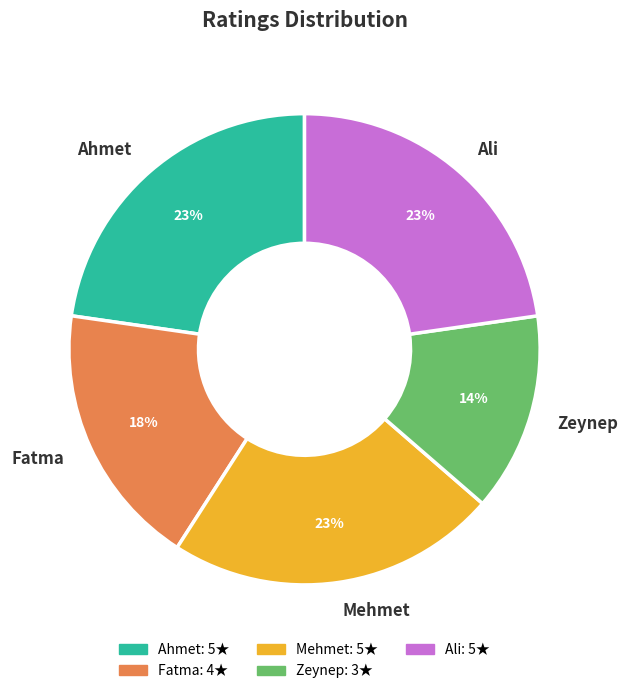

How many slices are in this pie chart?

5